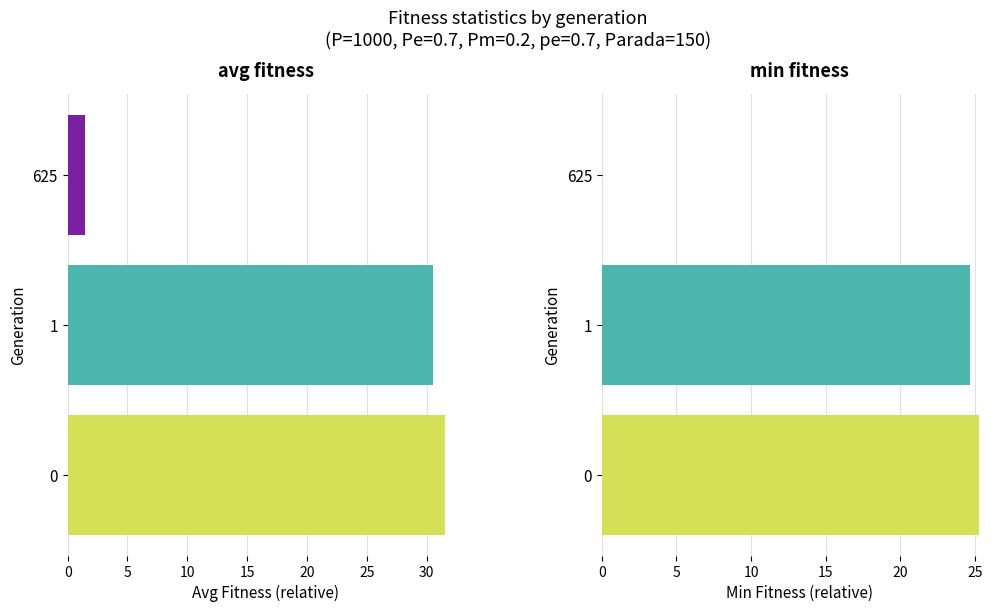

What is the difference between the maximum and minimum values in the min (normalized) series?

25.3